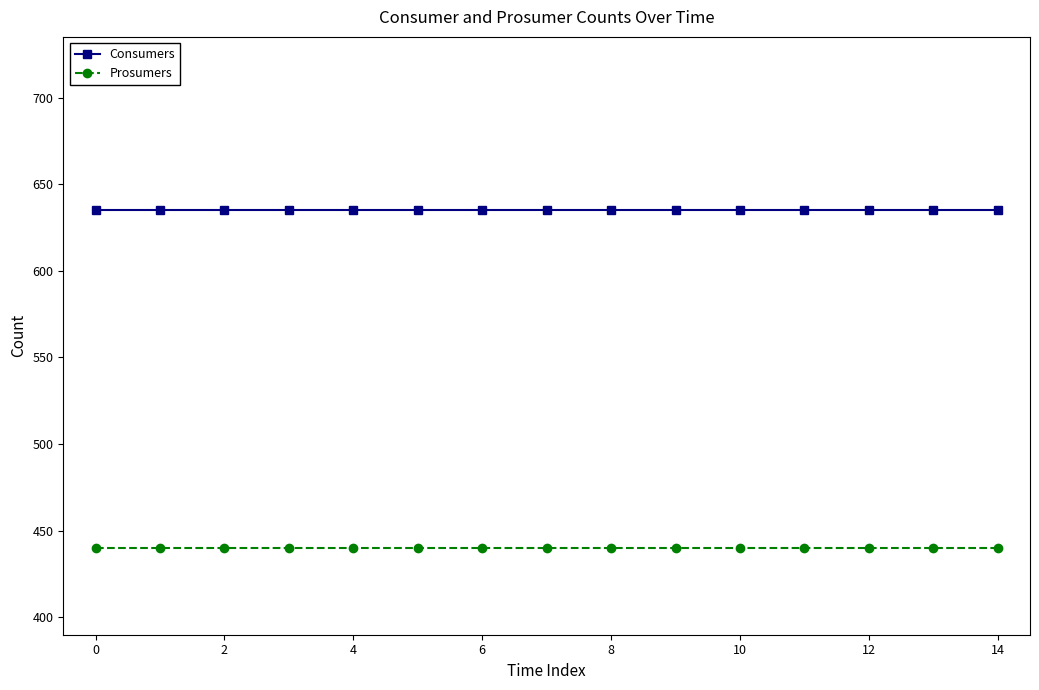

Reading left to right, list all the values displayed in this chart.

Consumers: 635	635	635	635	635	635	635	635	635	635	635	635	635	635	635
Prosumers: 440	440	440	440	440	440	440	440	440	440	440	440	440	440	440